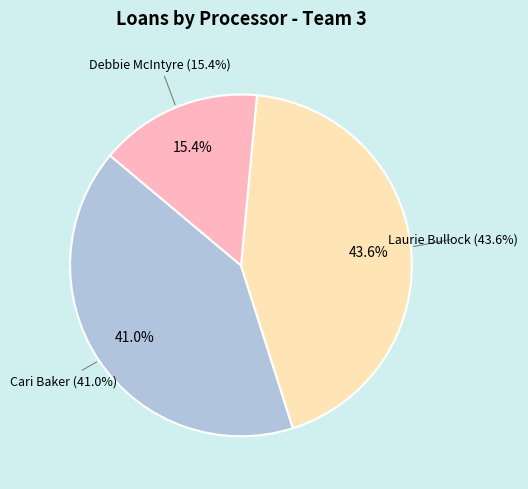

What percentage is the Cari Baker slice, to the nearest percent?

41%